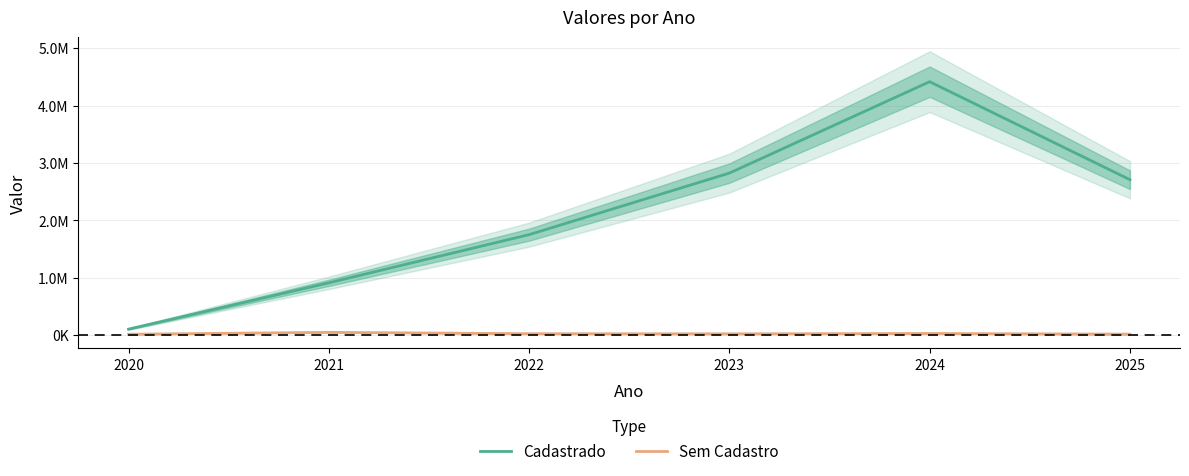

True or false: Sem Cadastro and Cadastrado cross at least once.

False